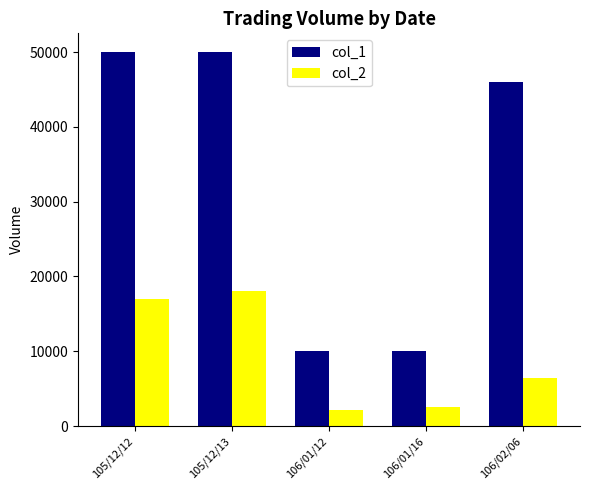

Reading left to right, list all the values displayed in this chart.

col_1: 50000	50000	10000	10000	46000
col_2: 17000	18000	2200	2500	6440